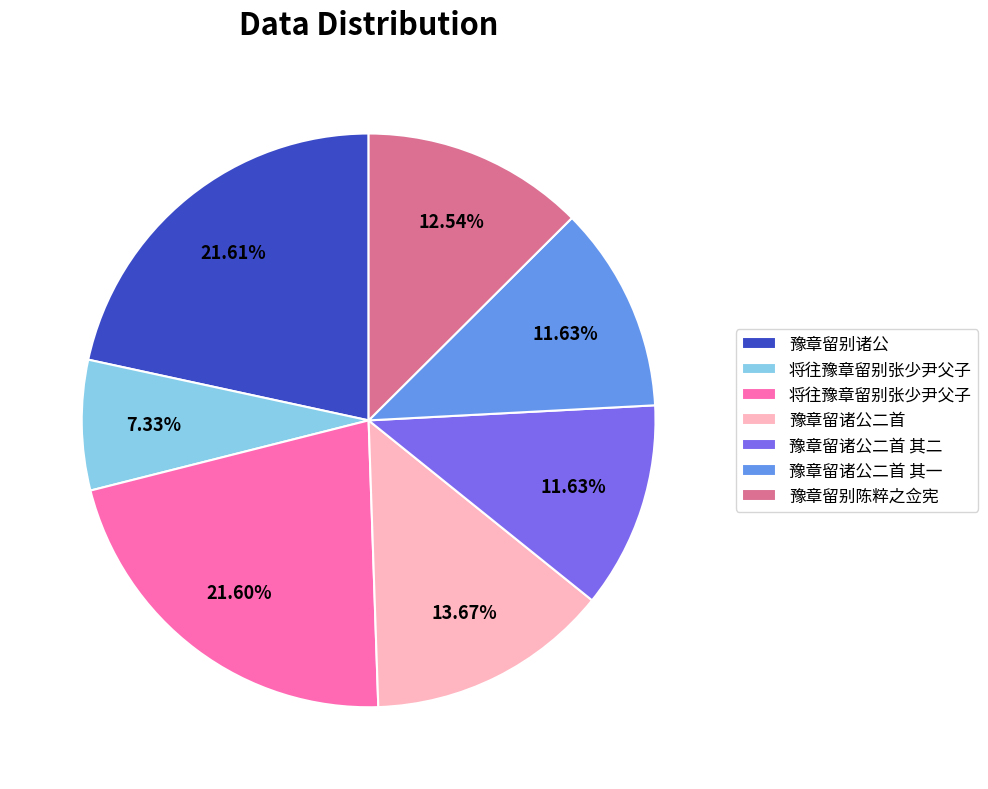

Count the number of slices in the pie.

7